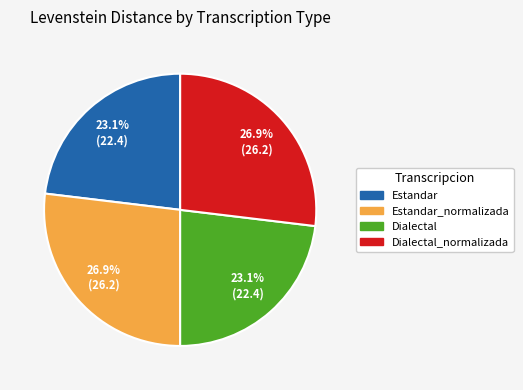

Does any single category account for the majority?

No